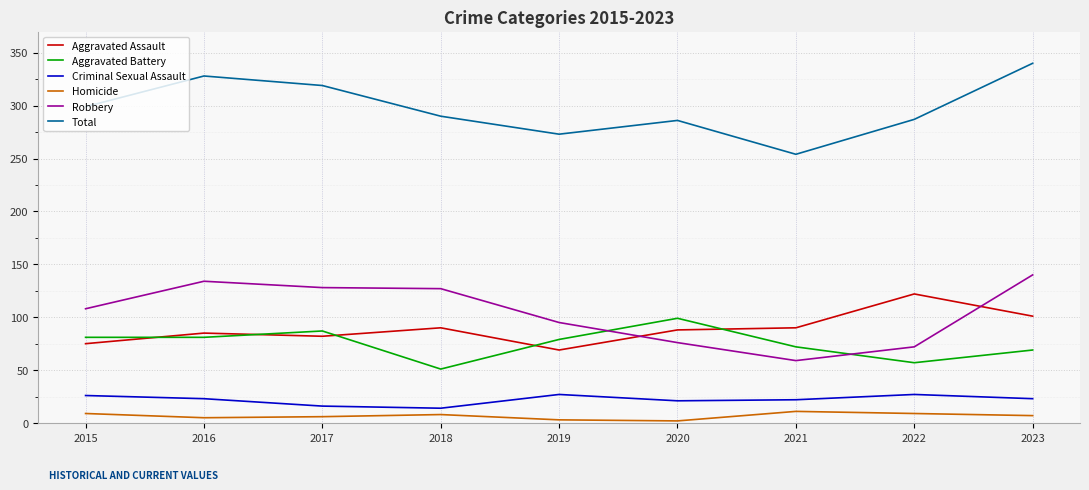

Is the value of Aggravated Battery at 2018 greater than the value of Total at 2015?

No